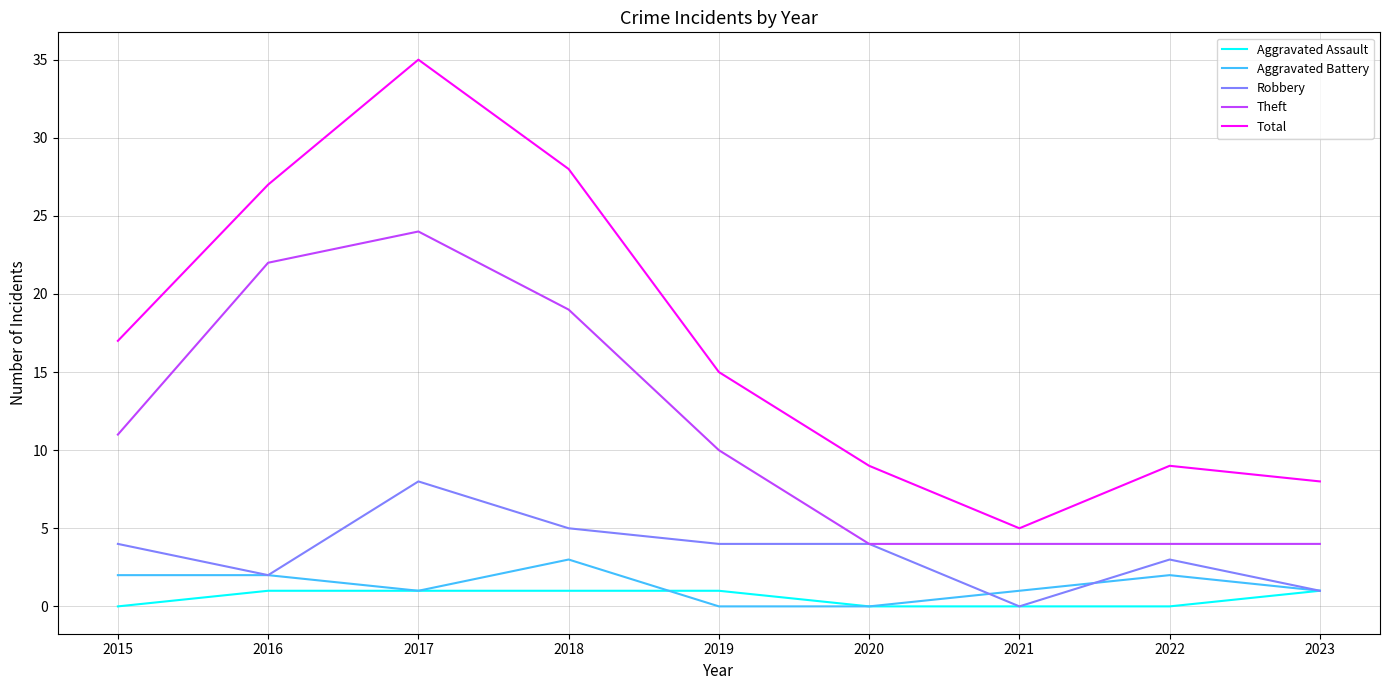

List the series in order of their peak value, lowest first.

Aggravated Assault, Aggravated Battery, Robbery, Theft, Total